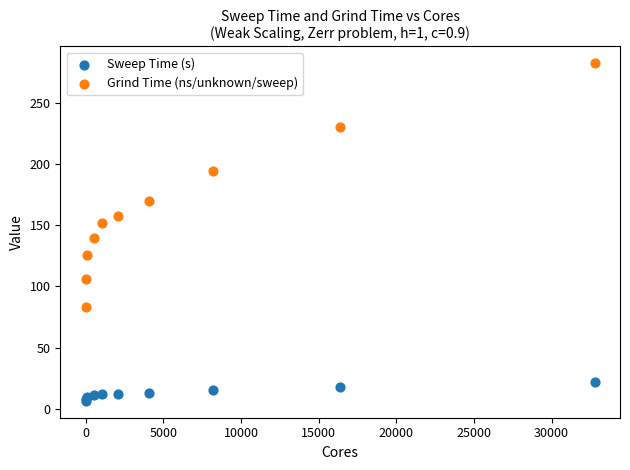

What are all the series names shown in the legend?

Sweep Time (s), Grind Time (ns/unknown/sweep)